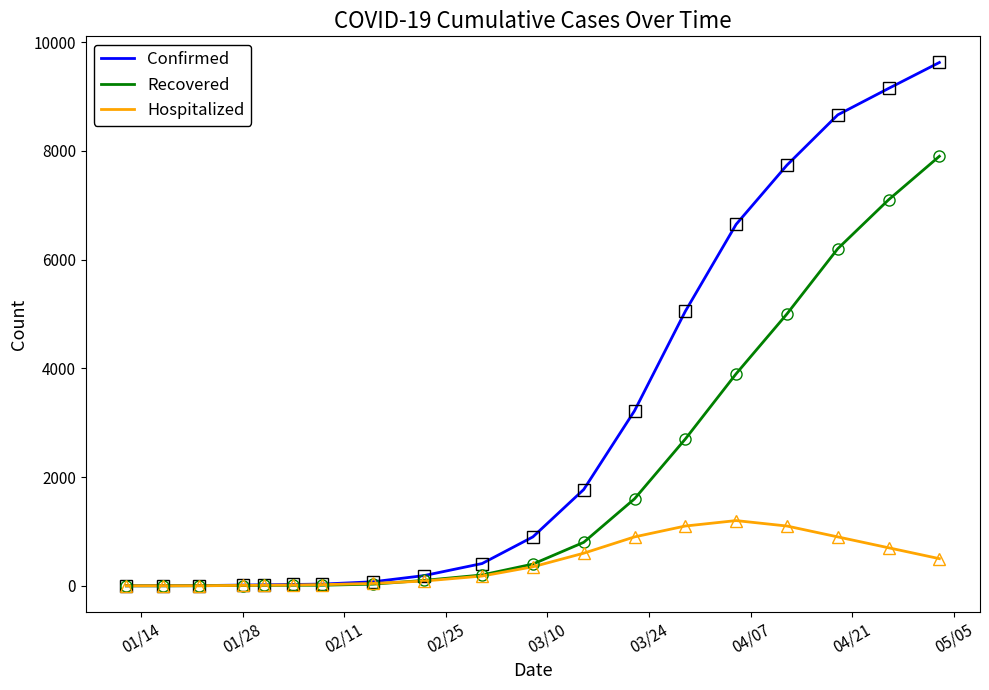

What is the maximum value for Confirmed?

9625